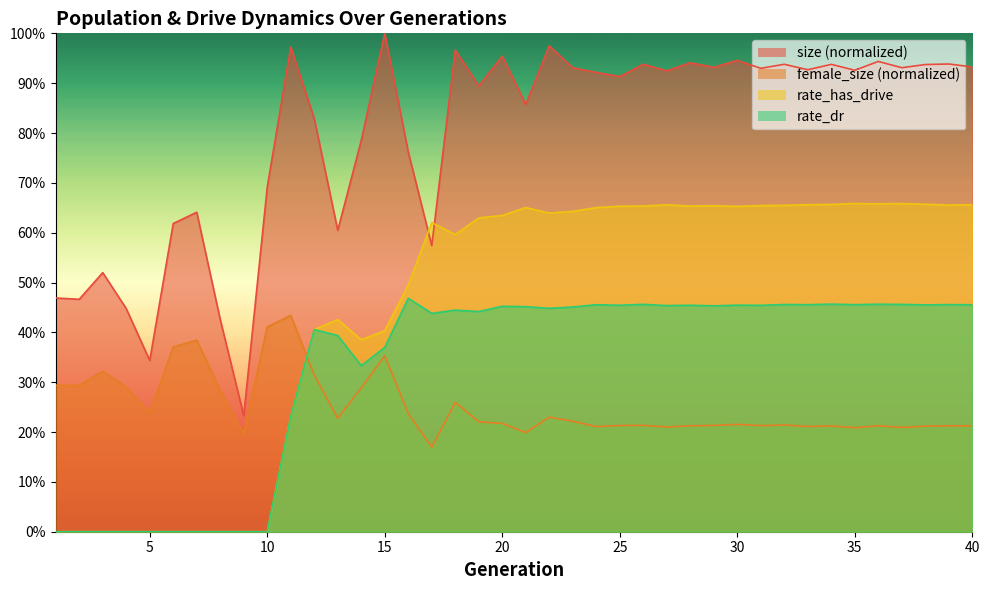

In female_size, how many points are higher than both neighbors (excluding endpoints)?

12